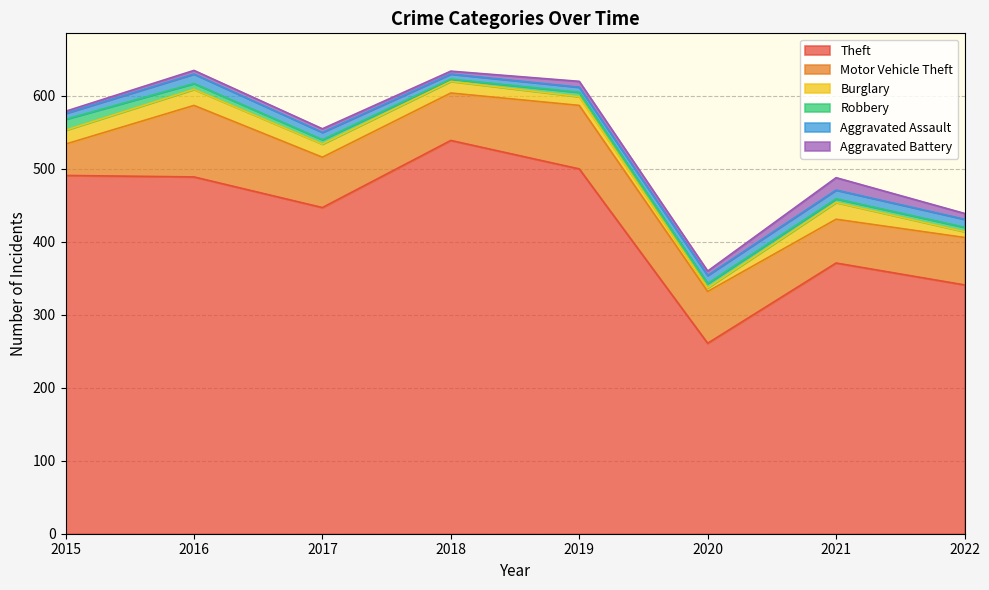

Is it true that Aggravated Assault equals 13 at 2016?

True